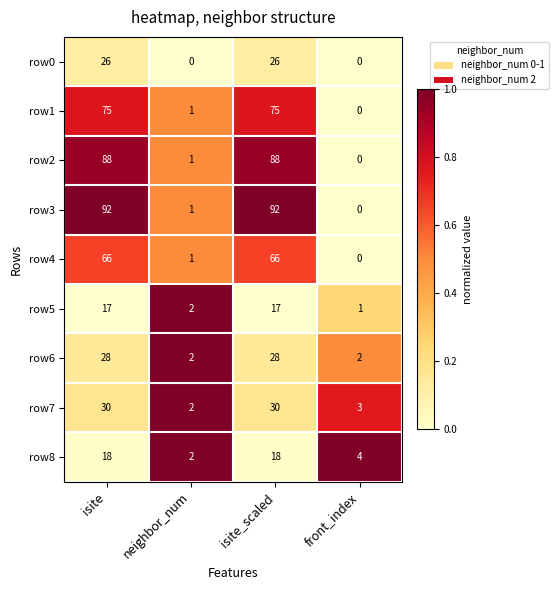

Count the number of data series in this chart.

9